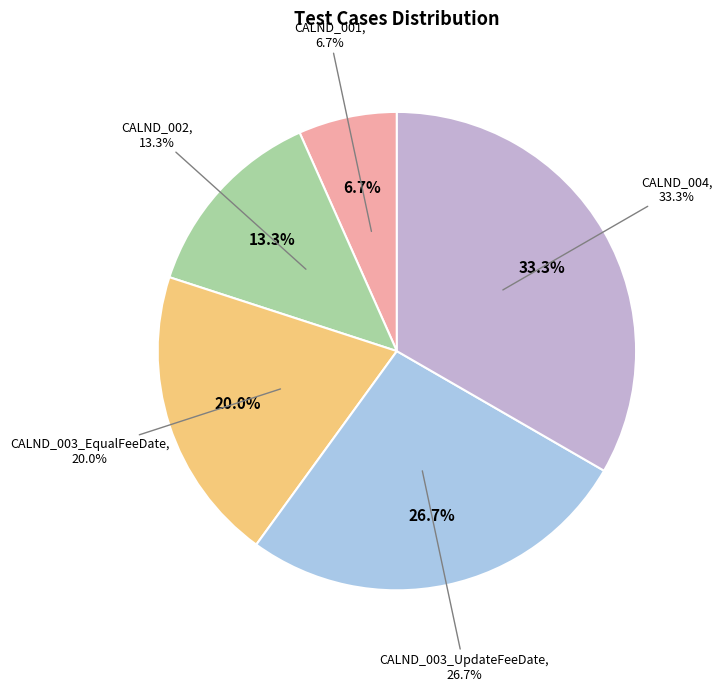

Rank the categories by value from lowest to highest.

CALND_001, CALND_002, CALND_003_EqualFeeDate, CALND_003_UpdateFeeDate, CALND_004